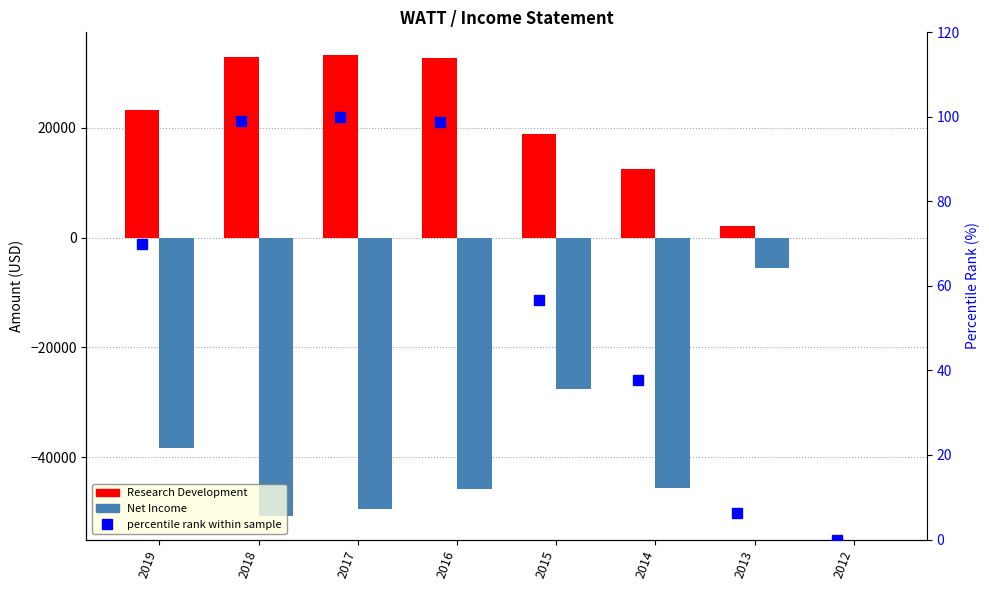

How many values in the percentile rank series exceed 69?

4